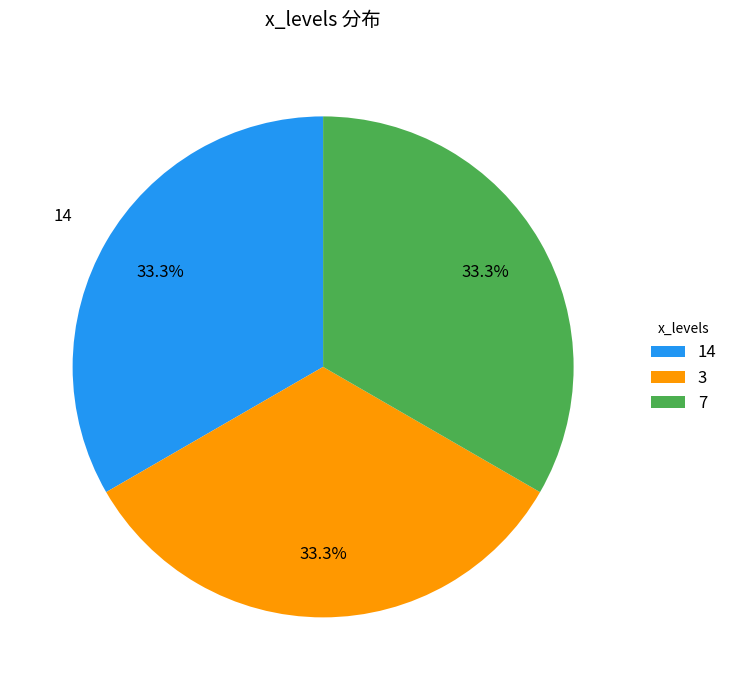

Count the number of slices in the pie.

3